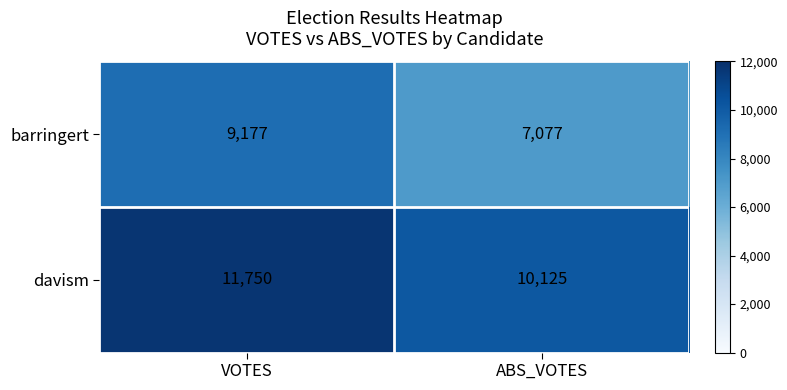

What is the spread (max minus min) of values at ABS_VOTES?

3048